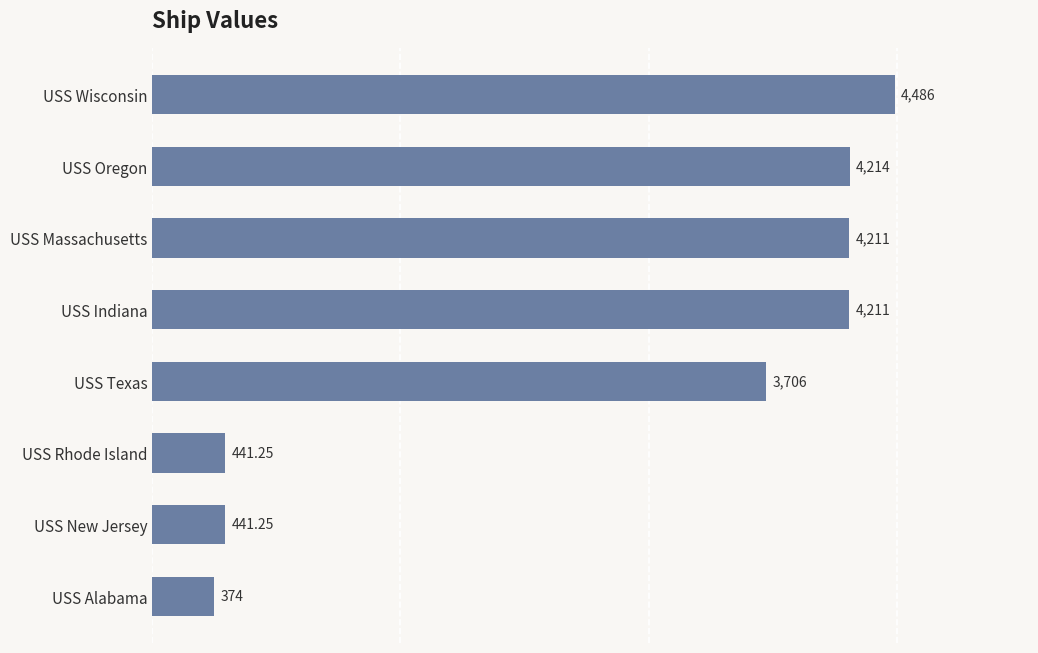

What is the label of the 3rd bar from the top?

USS Massachusetts